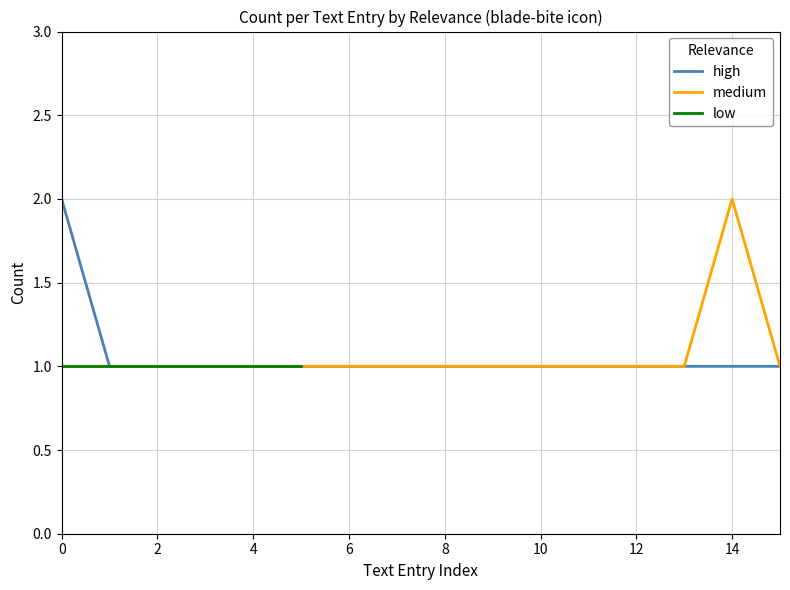

The value of high at 14 is 1. True or false?

True